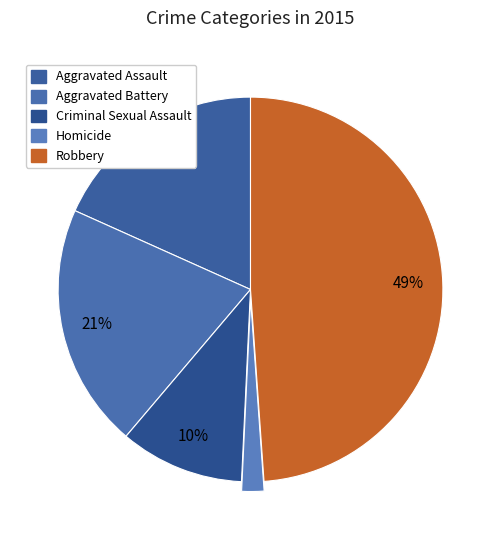

To the nearest percent, what is the difference between the largest and smallest slice percentages?

47%